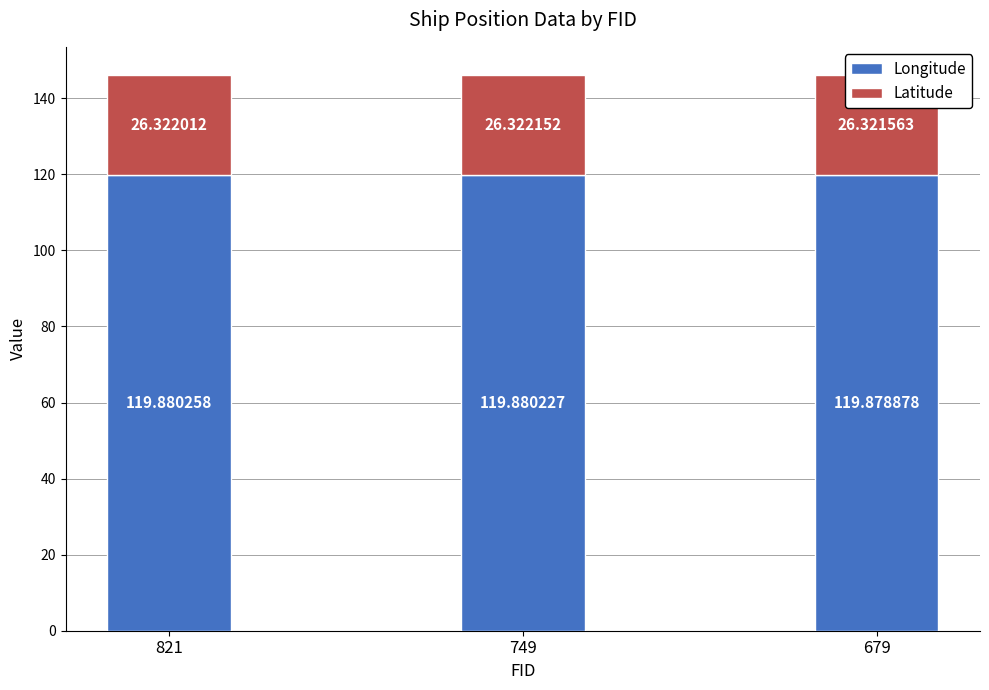

What is the difference between the highest and lowest values at 749?

93.6